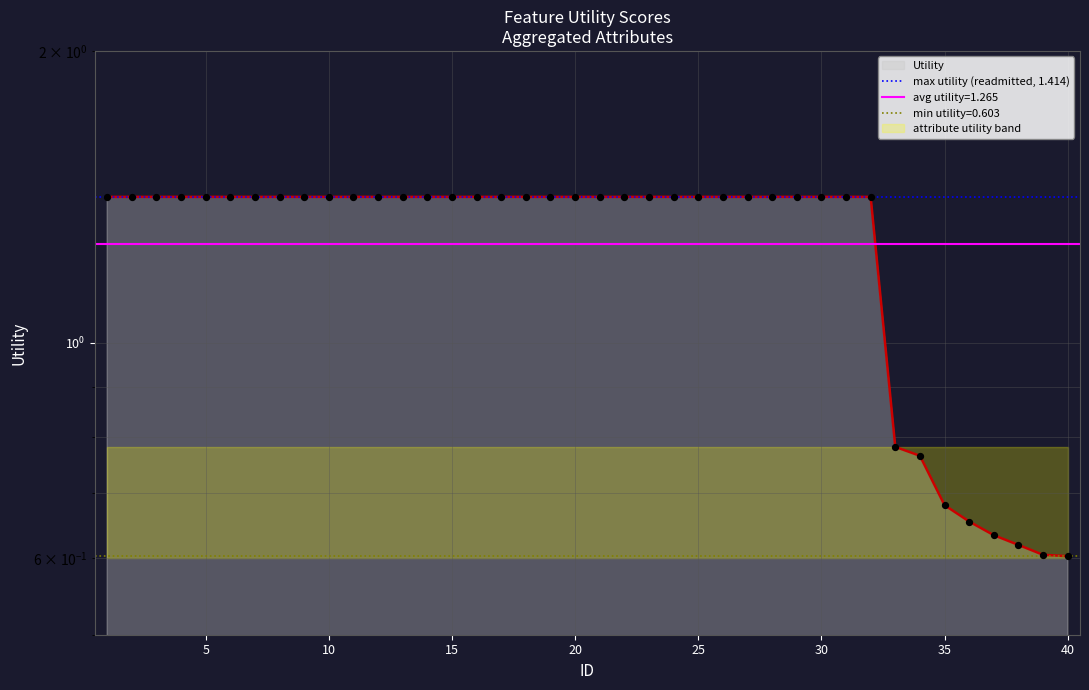

Between 30 and 5, which is larger?

30